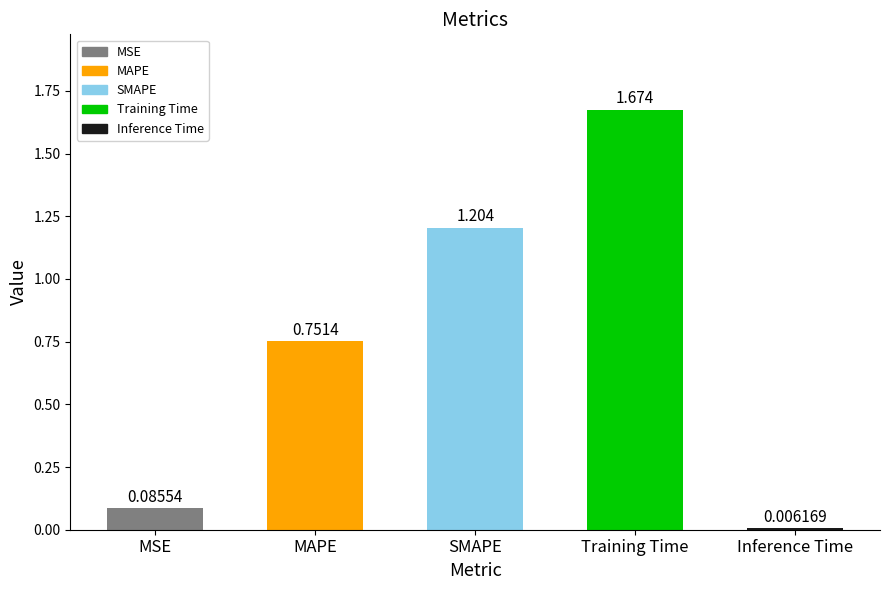

True or false: the data shows 0.6 at SMAPE.

False